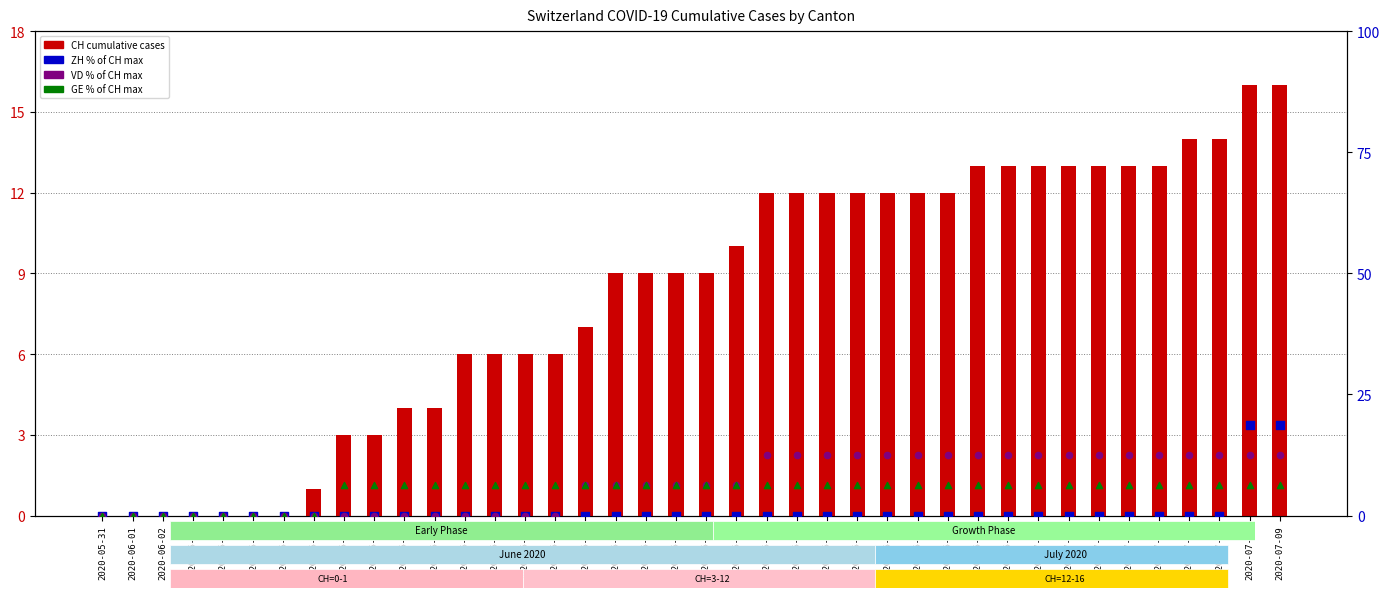

Is the value of VD (% of max) at 2020-06-13 greater than the value of ZH (% of max) at 2020-06-20?

No